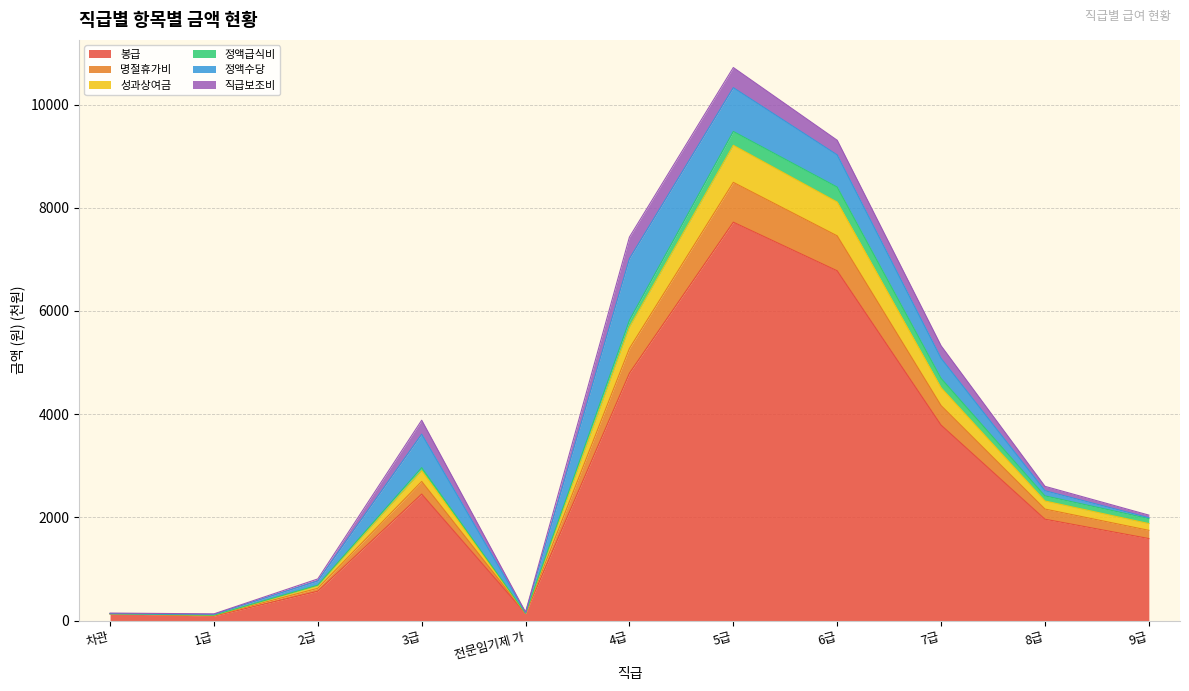

How many interior local valleys does the 성과상여금 series have?

2